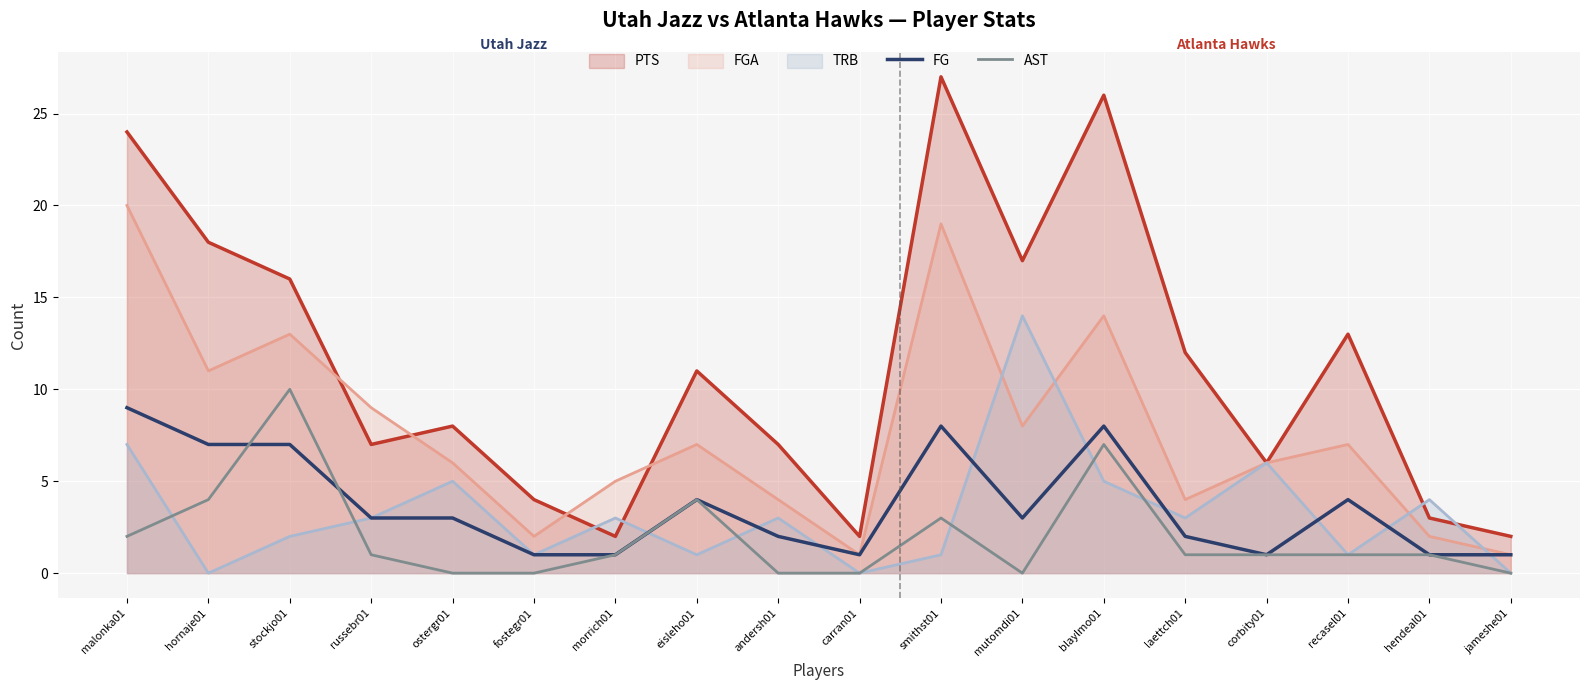

What is the total value across all series at mutomdi01?

42